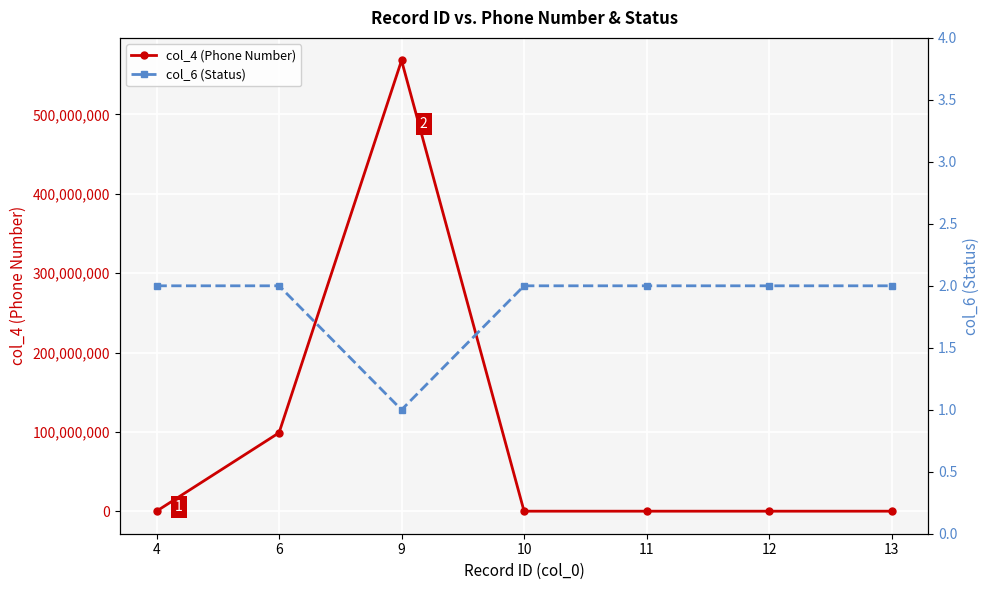

Is this an area chart (filled region under the line)?

No